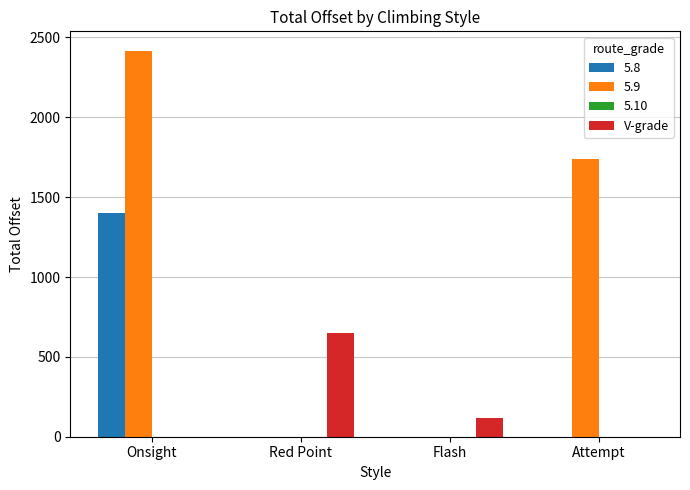

Are the bars horizontal?

No